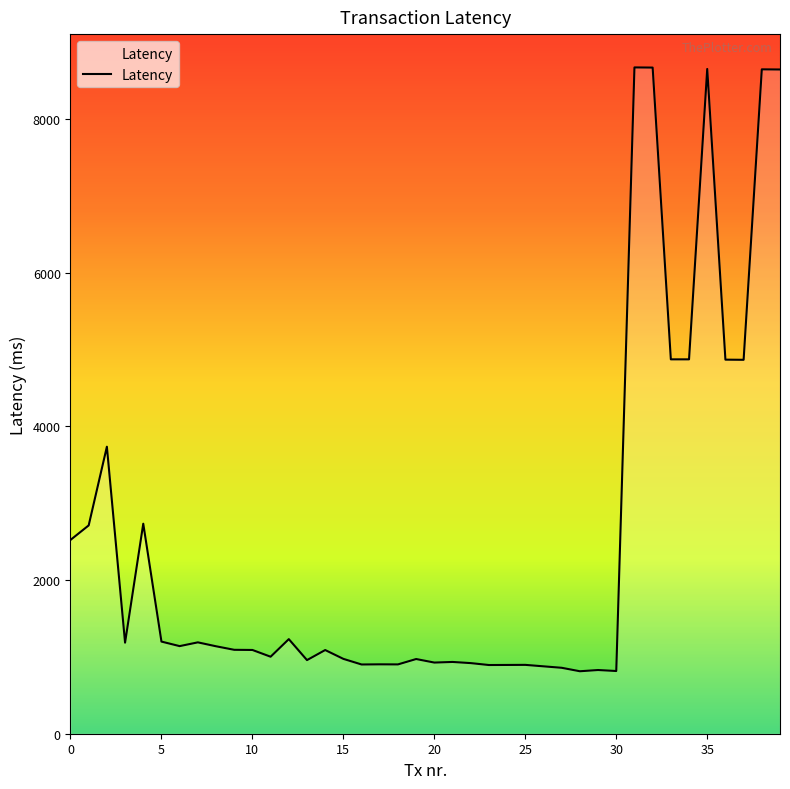

What is the maximum value shown in the chart?

8671